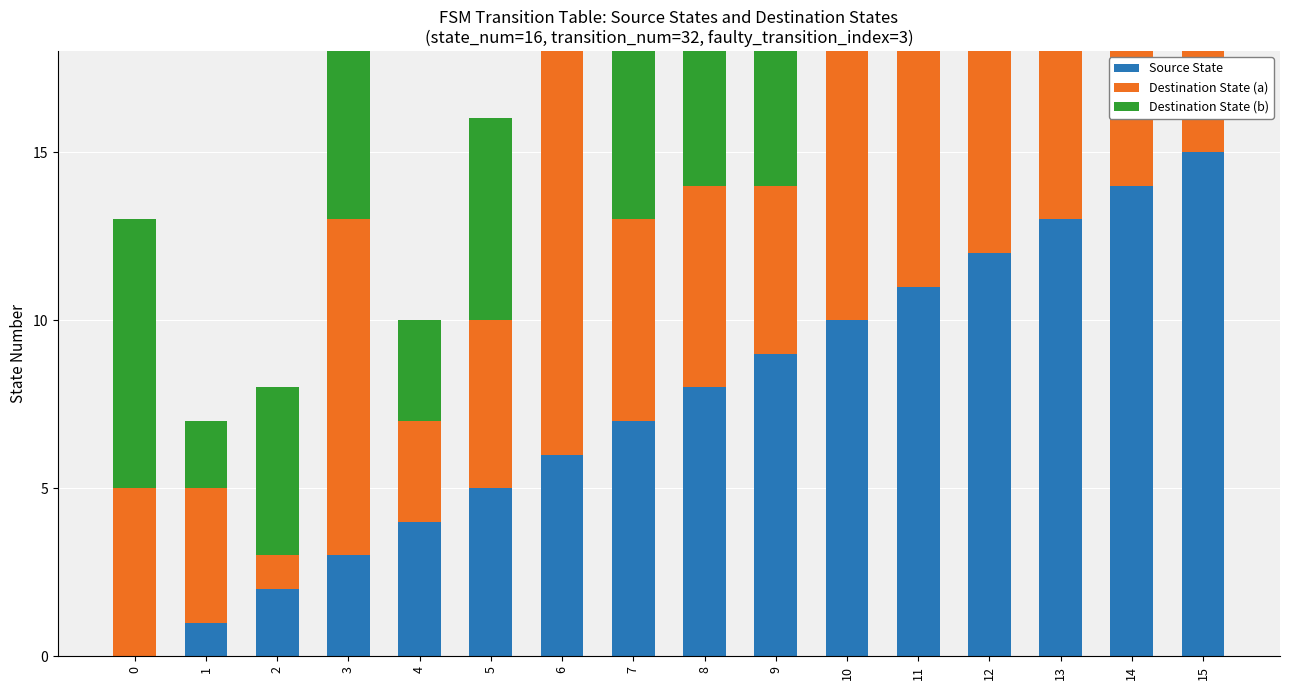

Which category has the highest value in the Source State series?

15